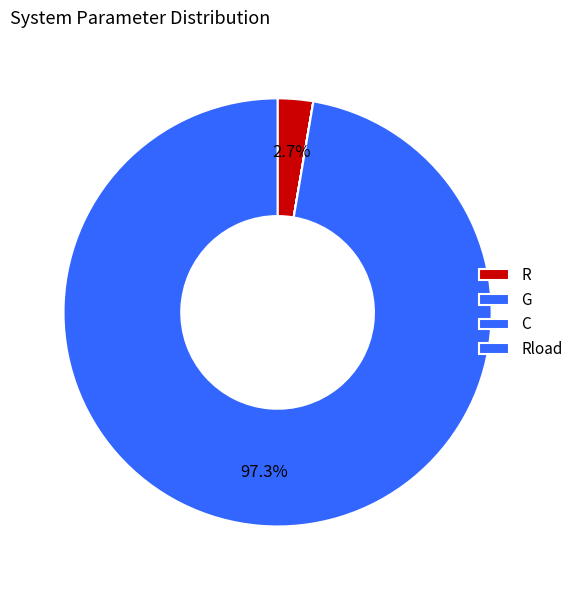

To the nearest percent, what is the difference between the largest and smallest slice percentages?

97%